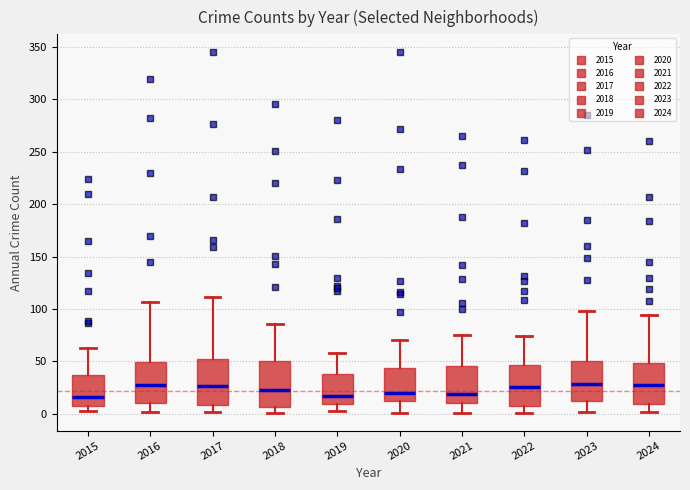

Where does the median line of the box at x = 2019 sit on the y-axis? The values are not printed on the chart, so give them approximately, as read against the axis.

15